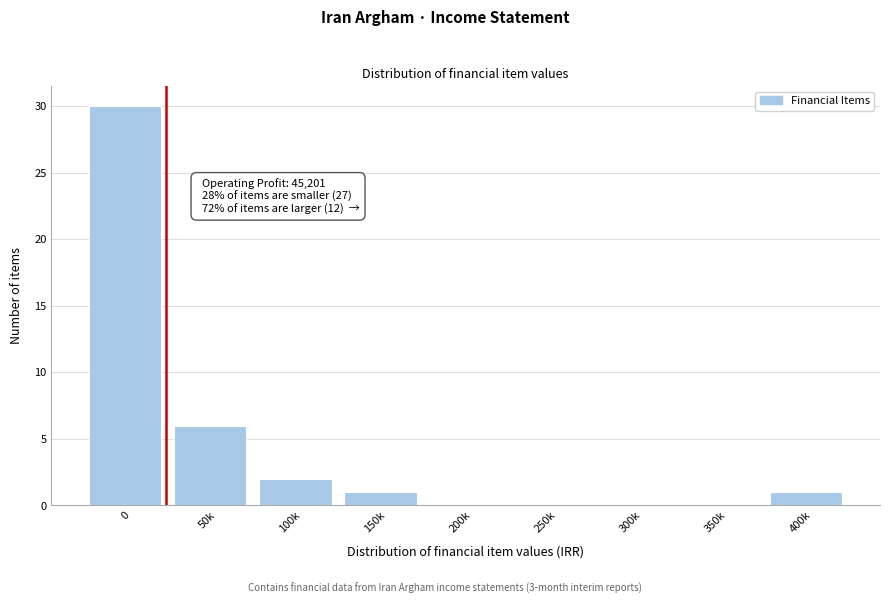

Reading right to left, extract all data points from this chart.

400k=1	350k=0	300k=0	250k=0	200k=0	150k=1	100k=2	50k=6	0=30